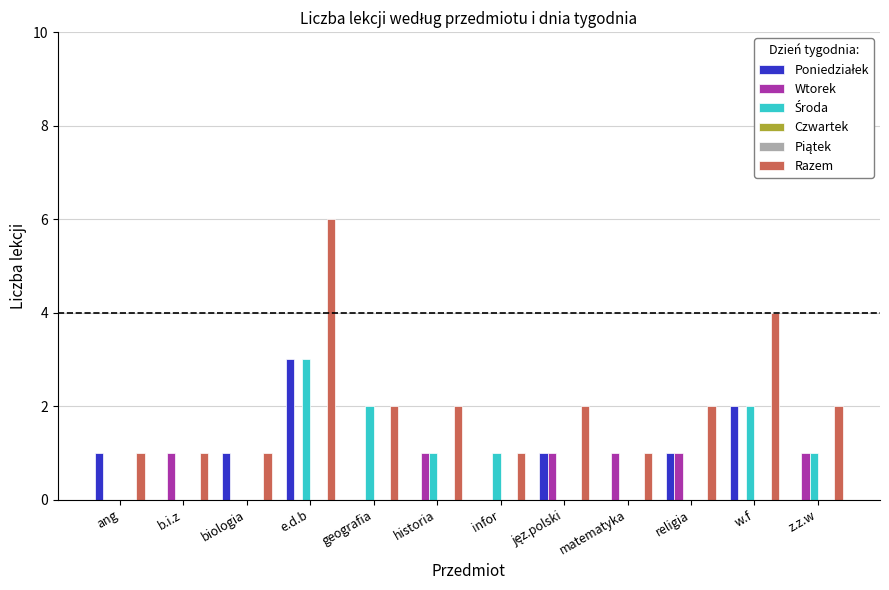

What is the difference between the second highest and minimum values in the Poniedziałek series?

2